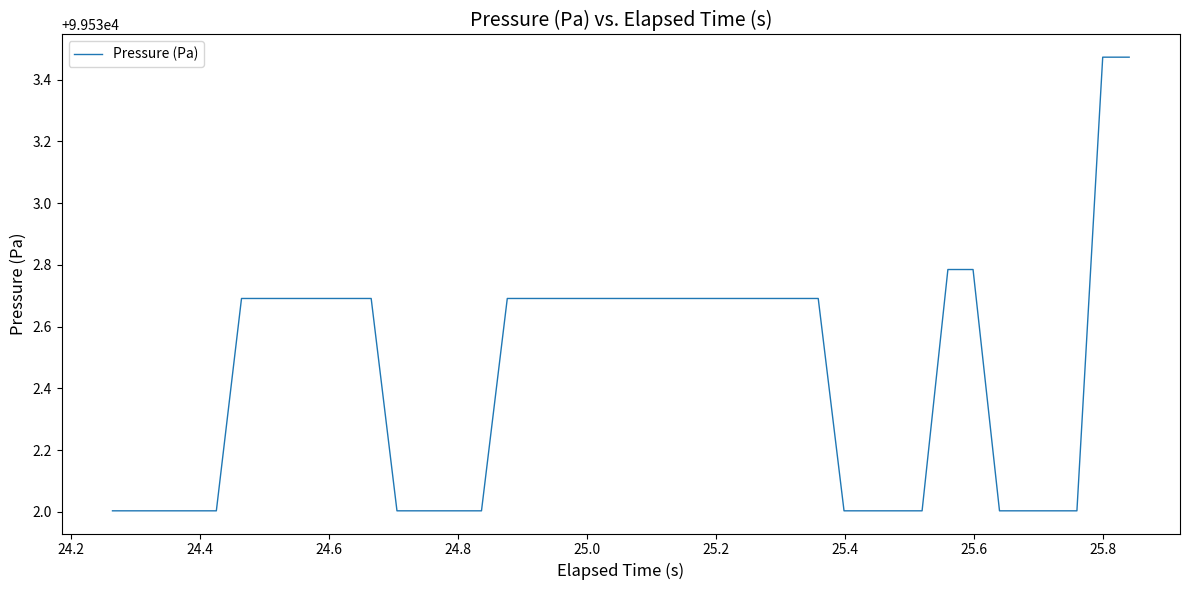

What is the difference between the maximum and minimum values?

1.5